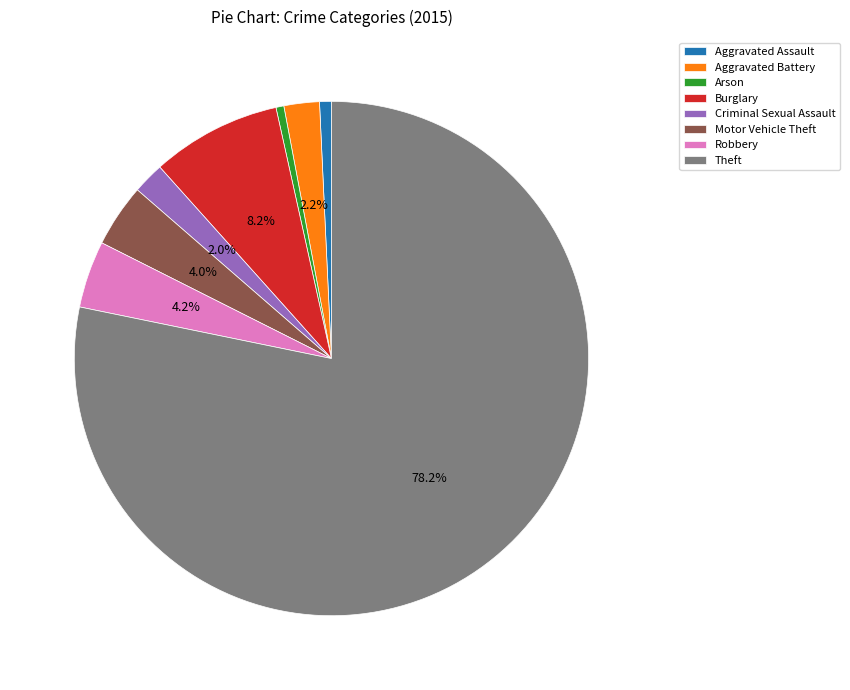

Is there any slice that represents more than half of the pie?

Yes